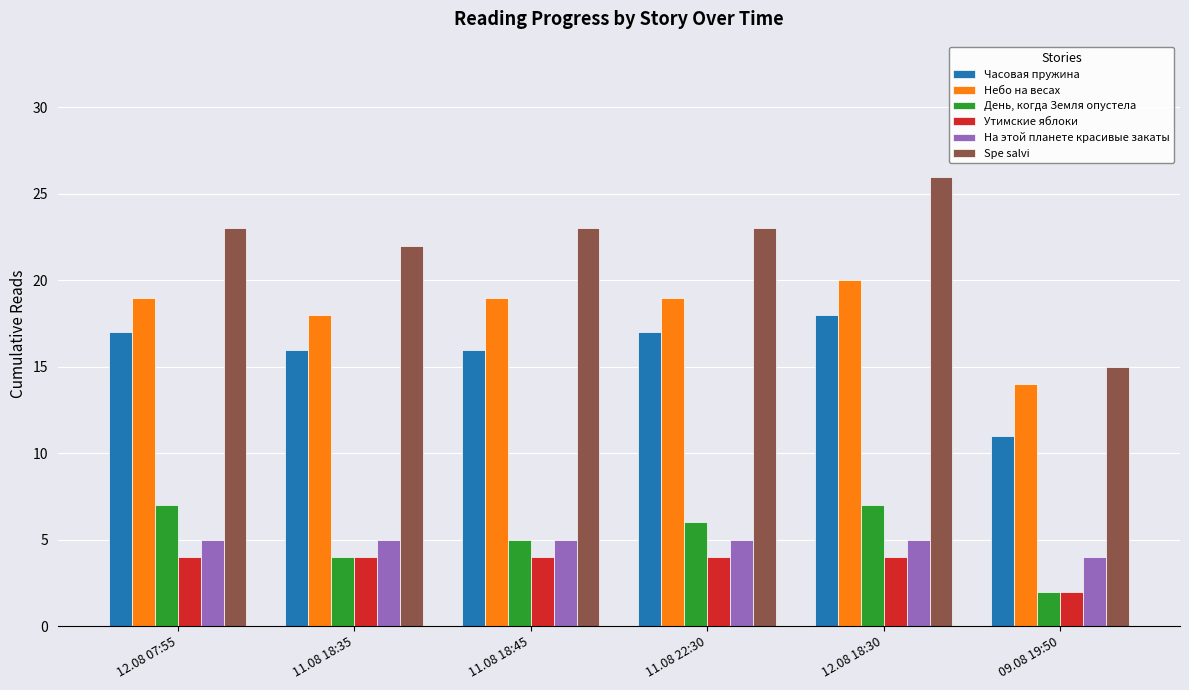

Where is Spe salvi nearest to the value 20?

11.08 18:35